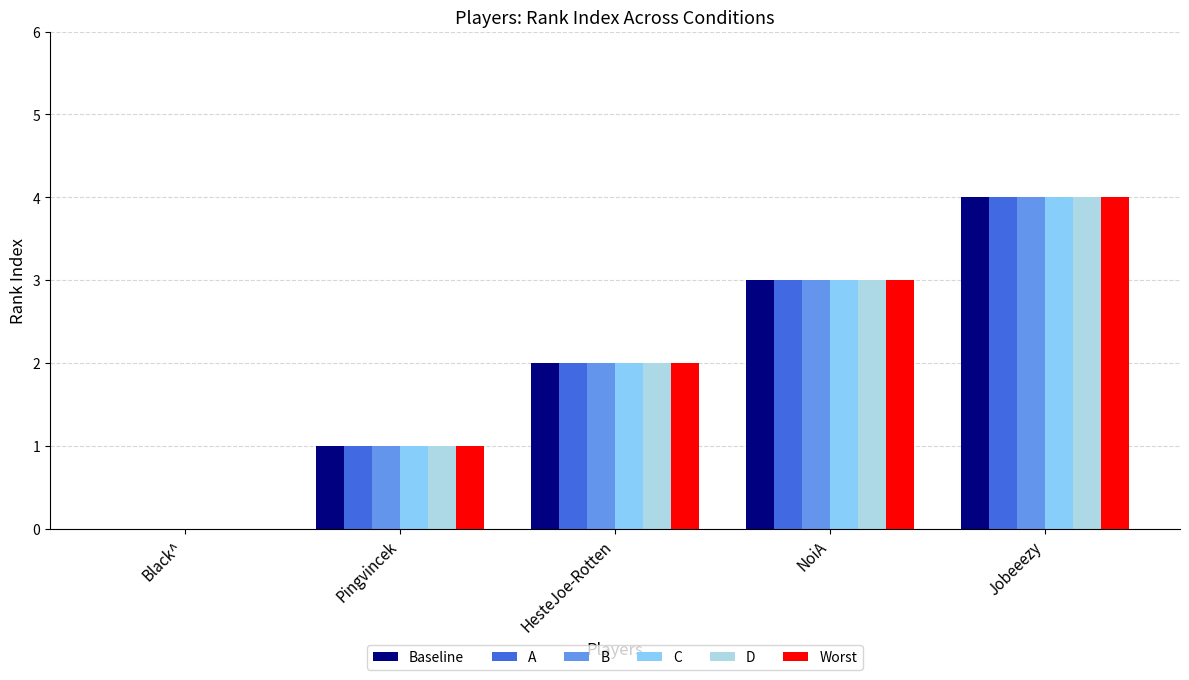

True or false: D has a value of 1 at NoiA.

False